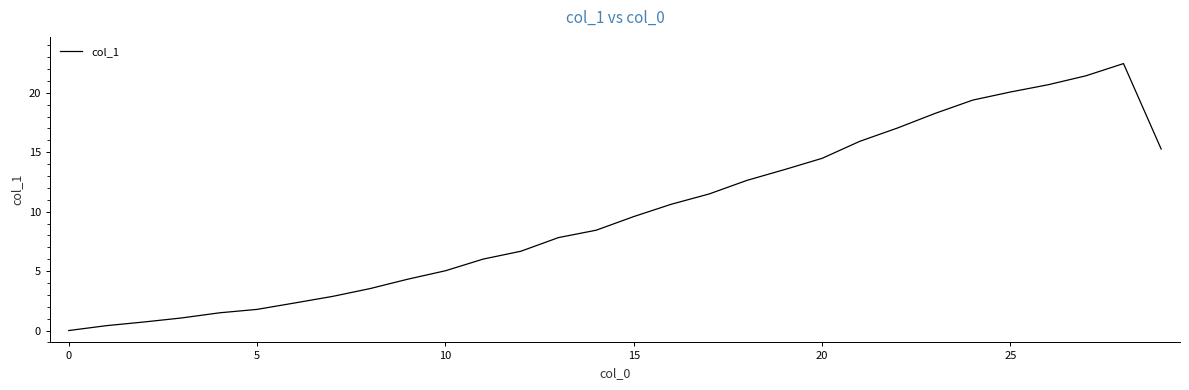

What is the difference between the maximum and minimum values?

22.5